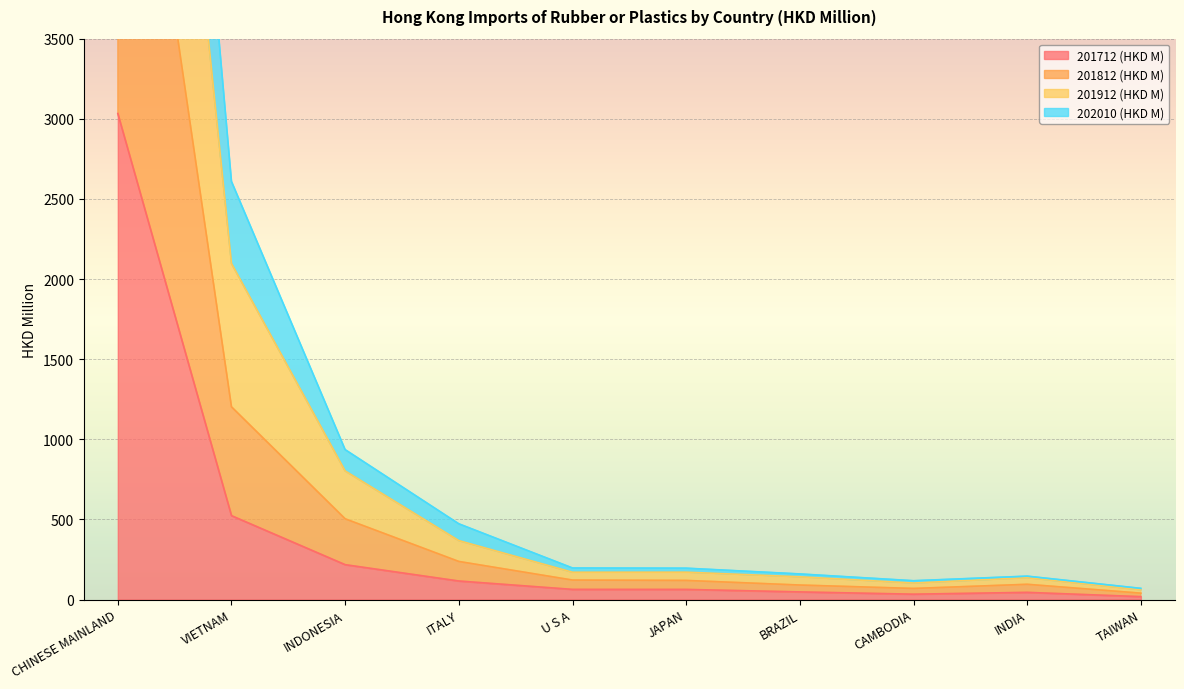

What is the spread (max minus min) of values at CAMBODIA?

84.0